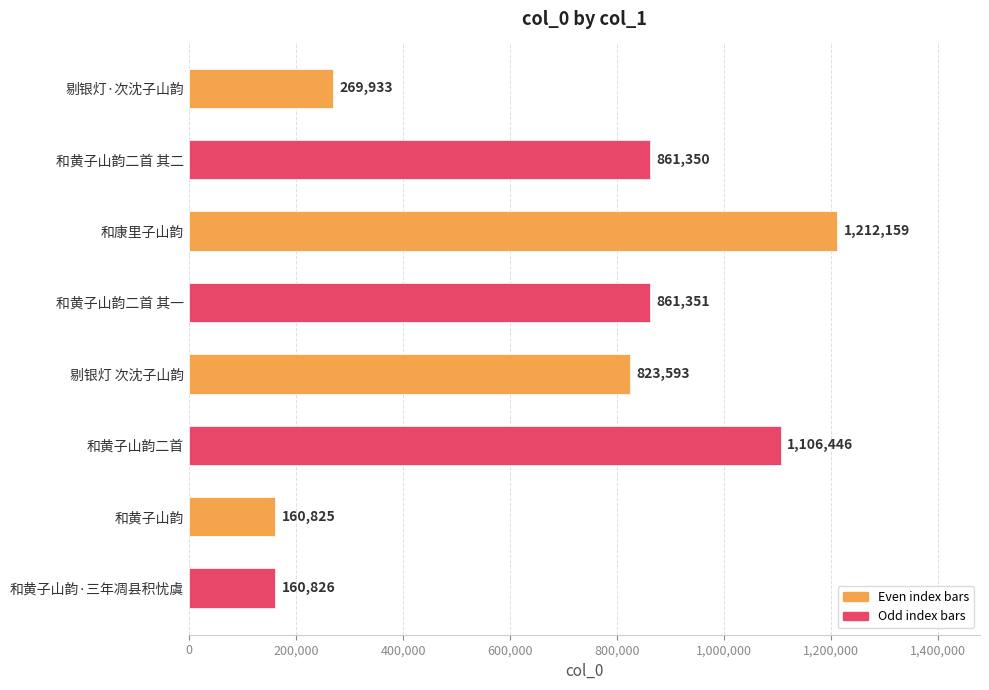

Are the bars grouped side by side (vs. stacked)?

No